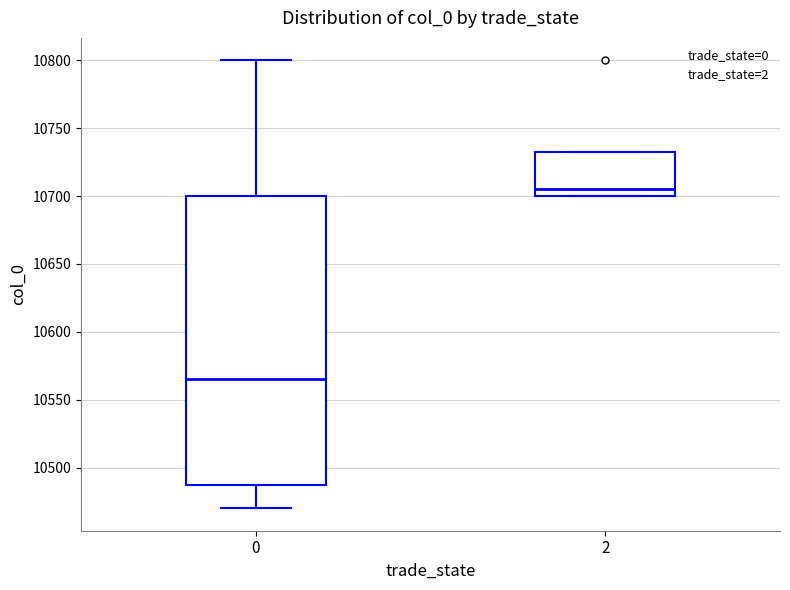

Reading left to right, transcribe this box plot: for each box, give where its median line is, the range the box spans, and where its two whiskers end, as read against the y-axis. The values are not printed on the chart, so give them approximately, as read against the axis.

0: median 10565, box 10490 to 10700, whiskers 10470 to 10800
2: median 10705, box 10700 to 10735, whiskers 10700 to 10735